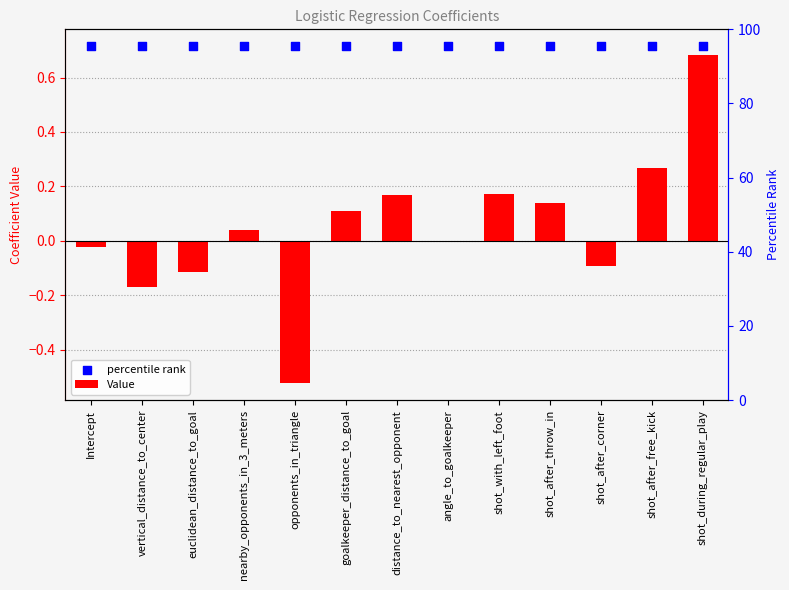

What are all the series names shown in the legend?

Value, percentile rank